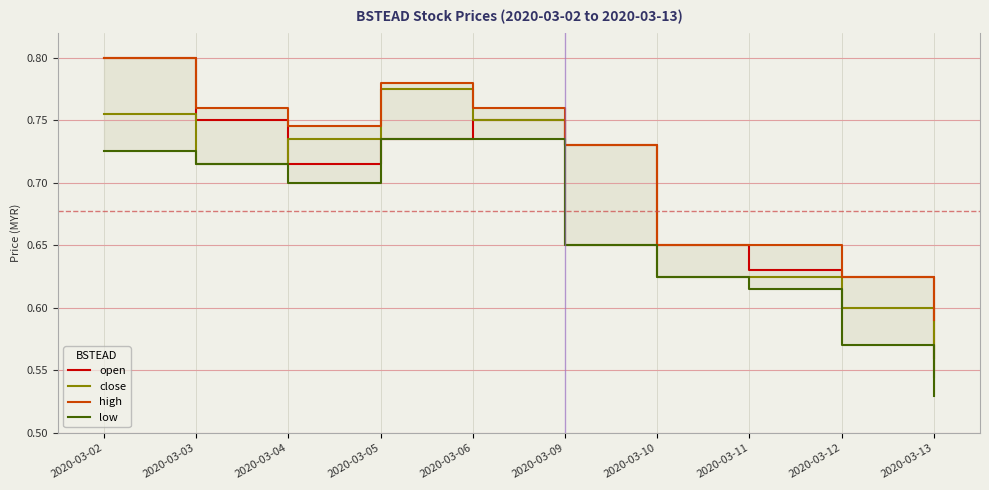

Which series has the largest total across all categories?

high